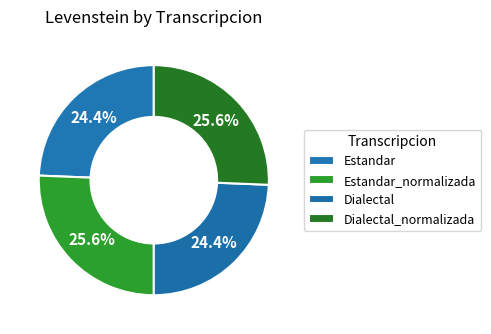

Count the number of slices in the pie.

4